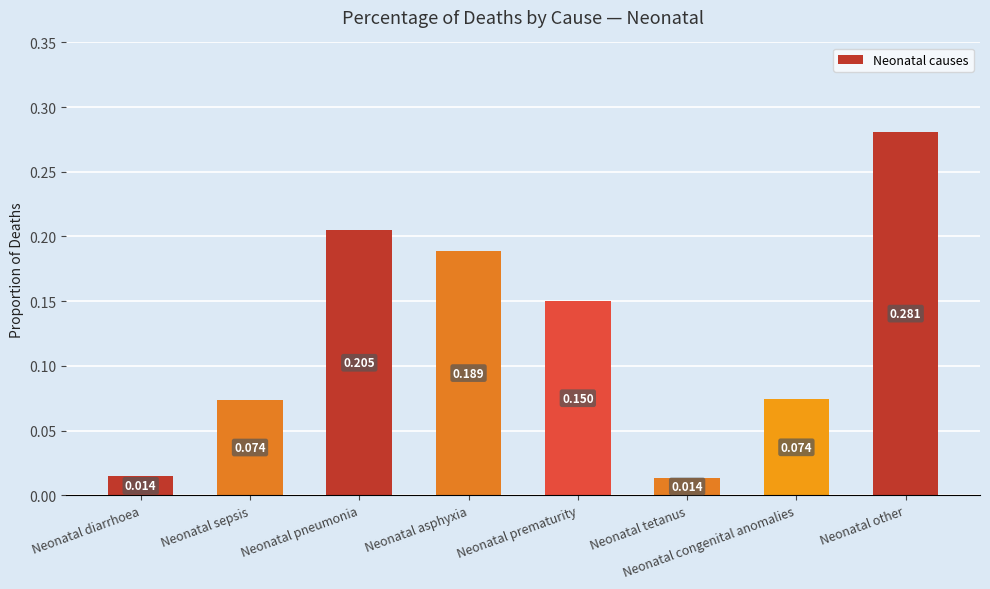

What position from the right is Neonatal pneumonia?

6